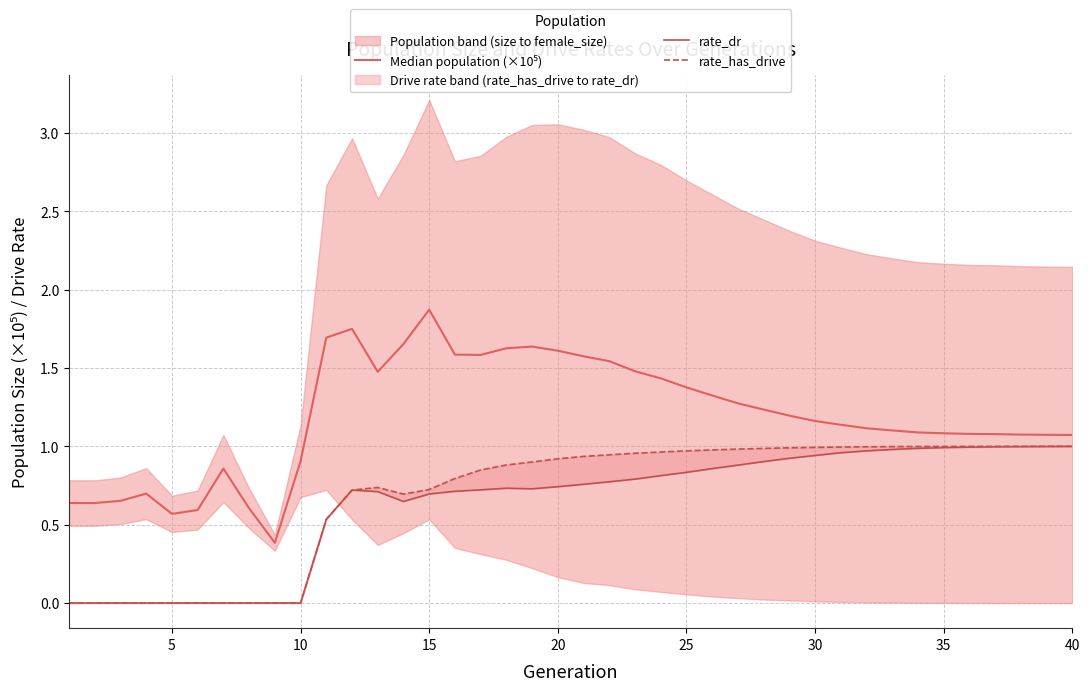

How many categories are shown in the chart?

40